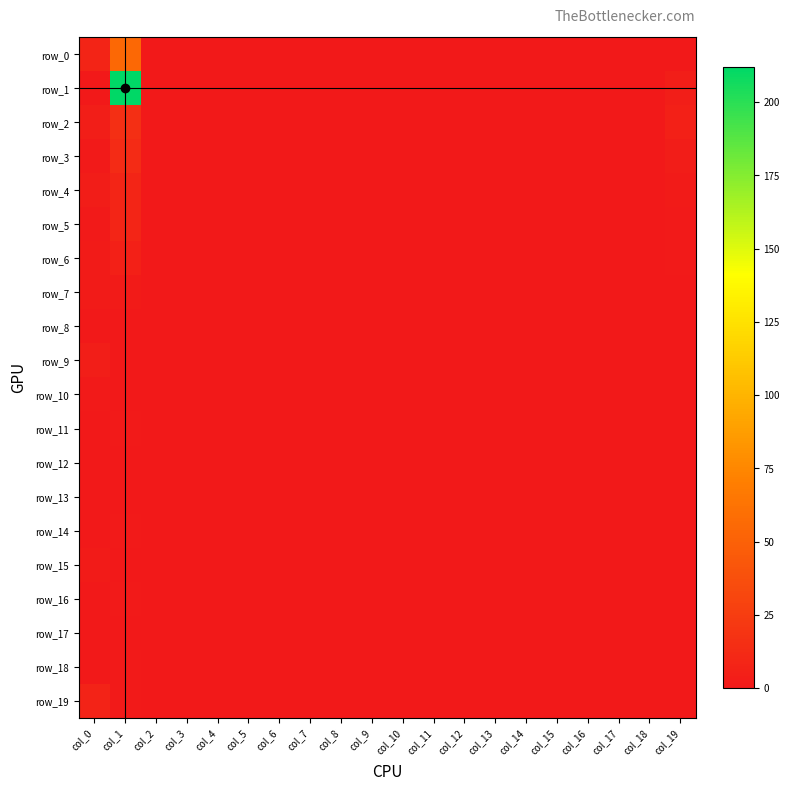

What is the sum of all row_5 values?

11